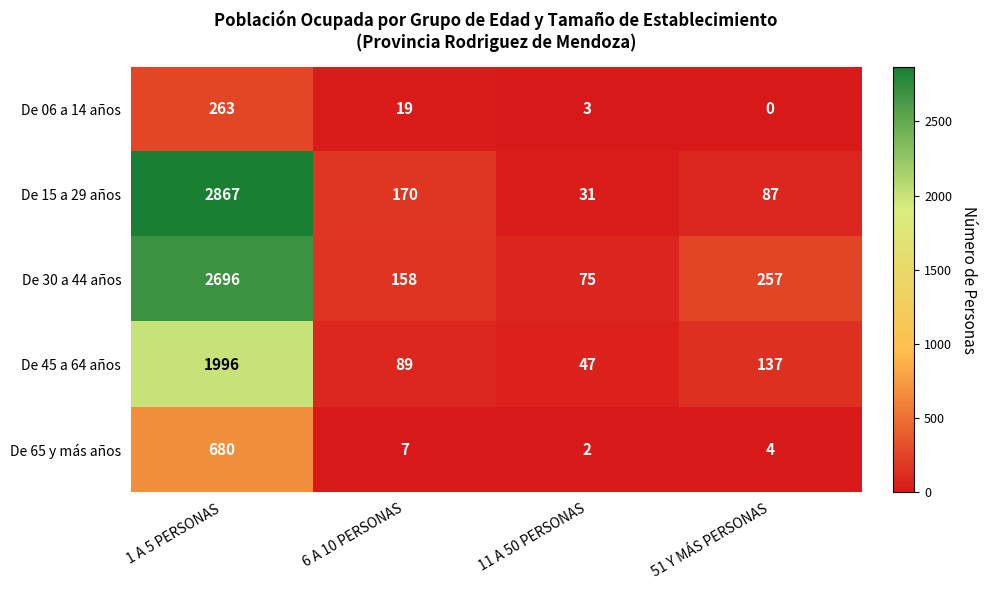

Reading left to right, transcribe all the data shown in this chart.

De 06 a 14 años: 1 A 5 PERSONAS=263	6 A 10 PERSONAS=19	11 A 50 PERSONAS=3	51 Y MÁS PERSONAS=0
De 15 a 29 años: 1 A 5 PERSONAS=2867	6 A 10 PERSONAS=170	11 A 50 PERSONAS=31	51 Y MÁS PERSONAS=87
De 30 a 44 años: 1 A 5 PERSONAS=2696	6 A 10 PERSONAS=158	11 A 50 PERSONAS=75	51 Y MÁS PERSONAS=257
De 45 a 64 años: 1 A 5 PERSONAS=1996	6 A 10 PERSONAS=89	11 A 50 PERSONAS=47	51 Y MÁS PERSONAS=137
De 65 y más años: 1 A 5 PERSONAS=680	6 A 10 PERSONAS=7	11 A 50 PERSONAS=2	51 Y MÁS PERSONAS=4